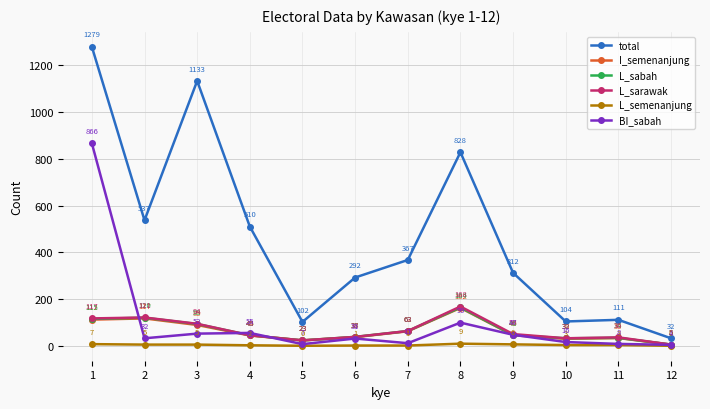

What is the sum of all I_semenanjung values?

759